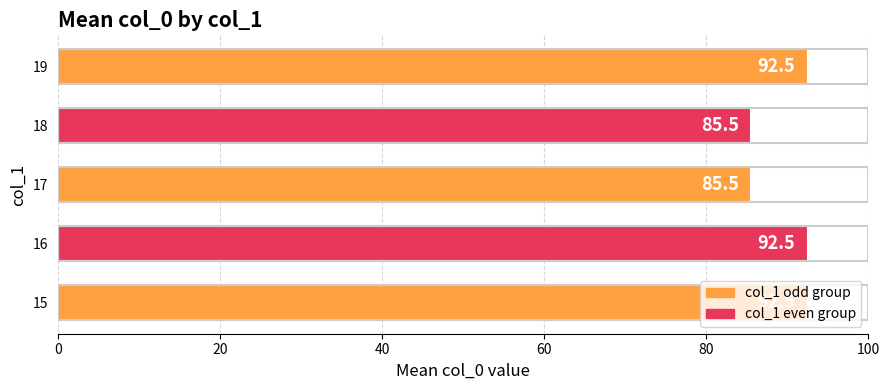

True or false: the data shows 85.5 at 17.

True